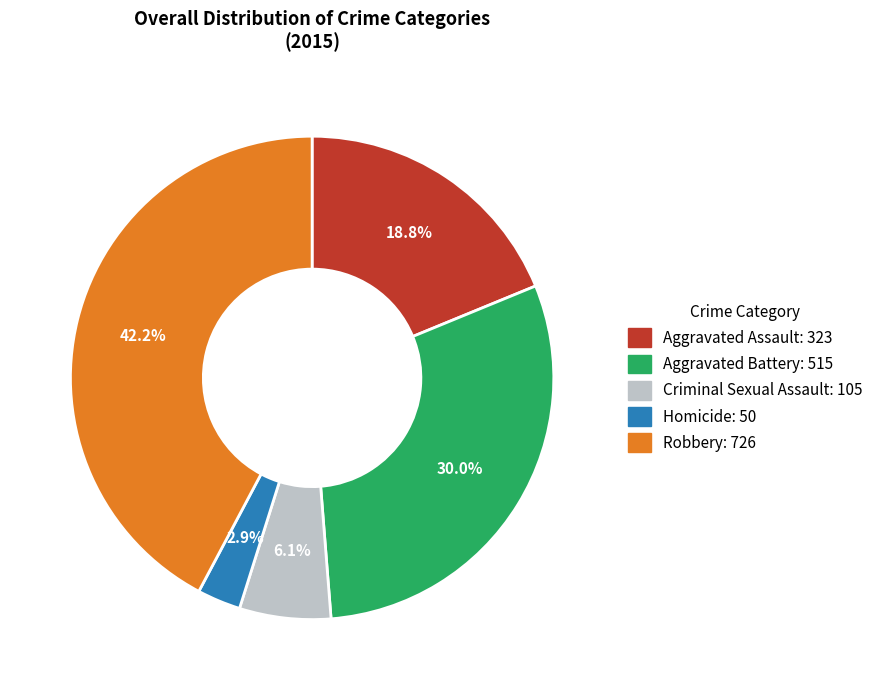

Rank the categories by value from highest to lowest.

Robbery, Aggravated Battery, Aggravated Assault, Criminal Sexual Assault, Homicide